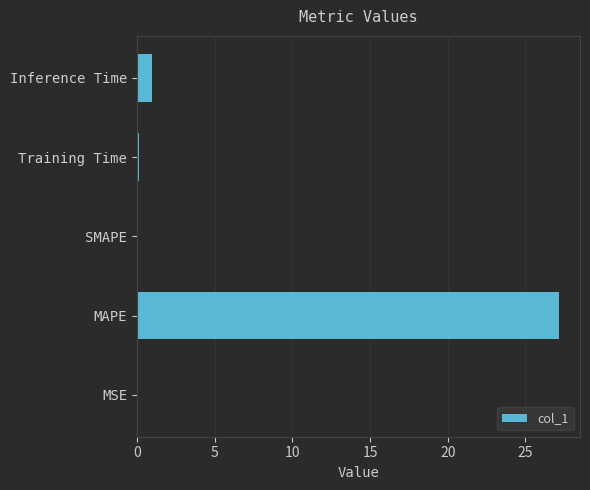

True or false: the data shows -13.9 at SMAPE.

False